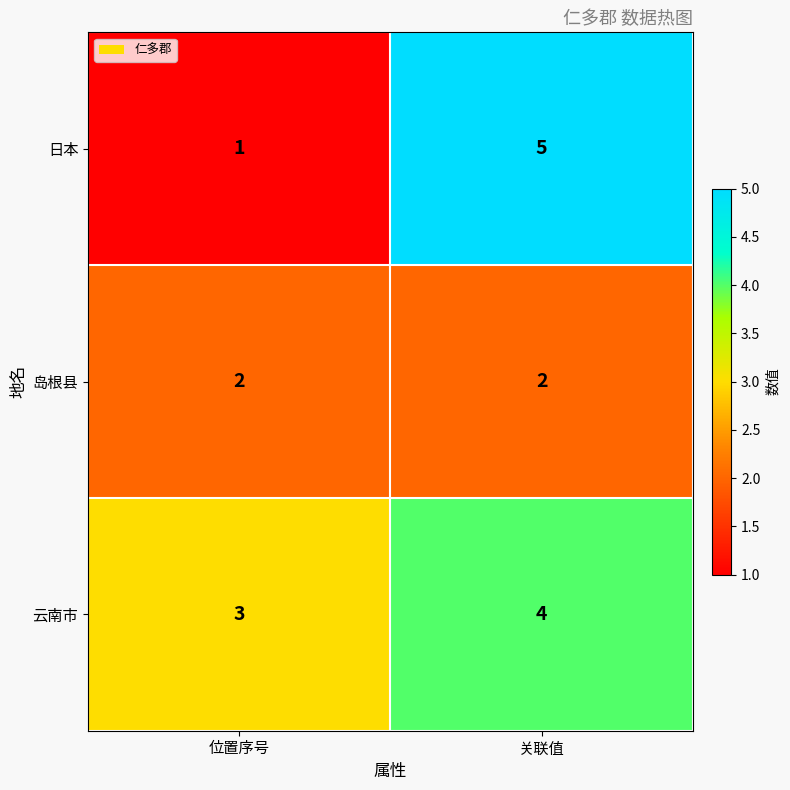

At which category does the chart reach its peak across all series?

关联值